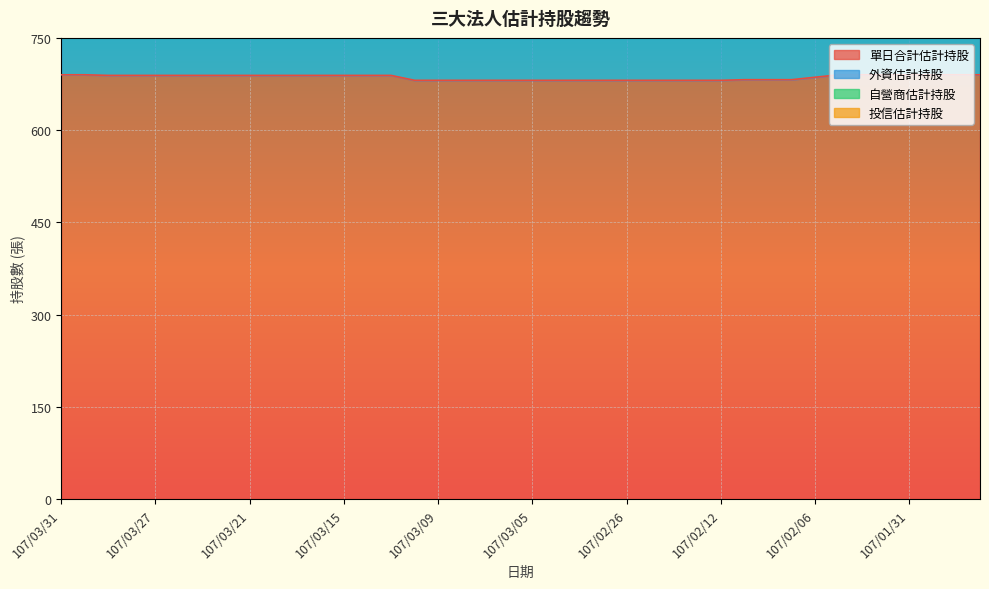

Which category has the highest value across all series?

107/03/31